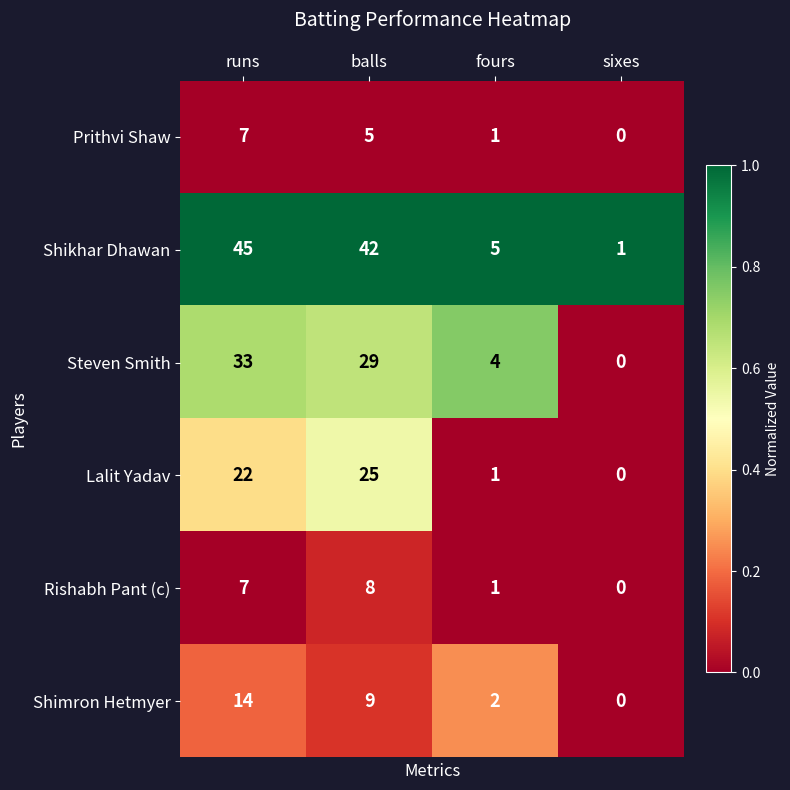

At how many categories does at least one series exceed 0?

4